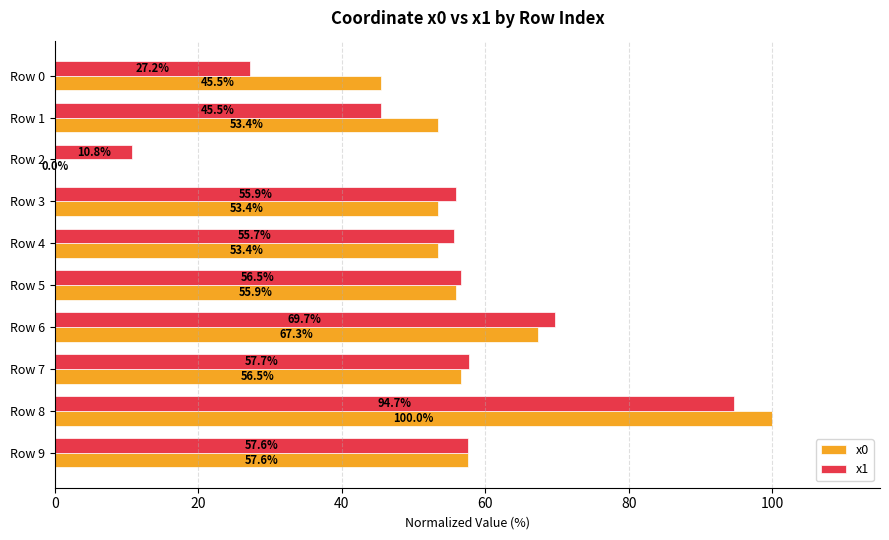

Which category has the highest value in the x0 series?

Row 8